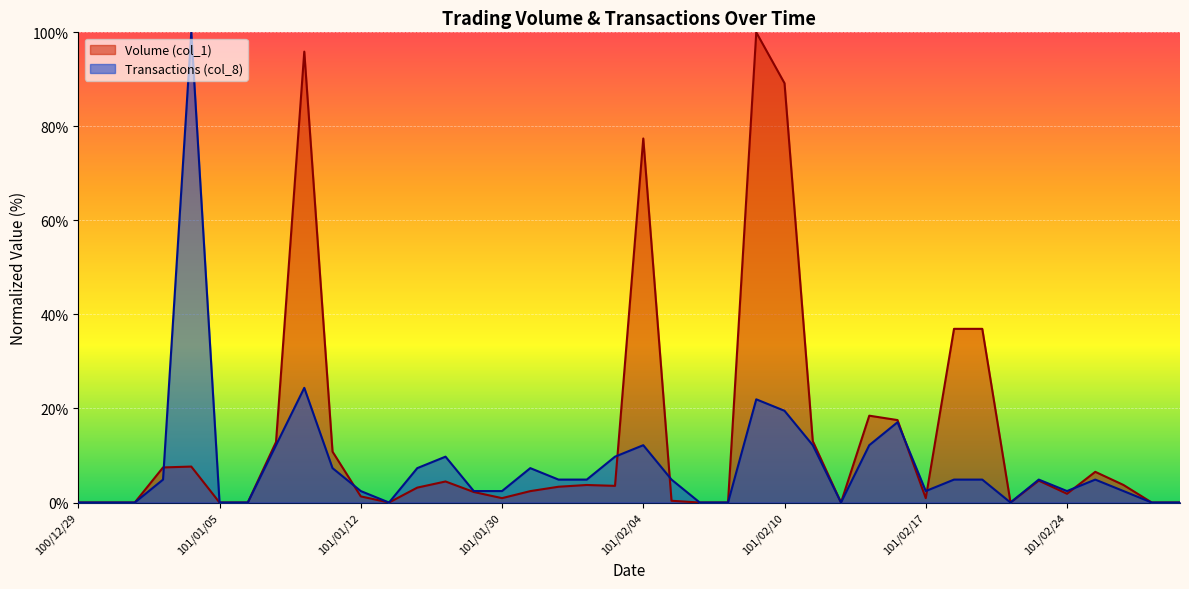

At which category is the sum across all series the highest?

101/02/09